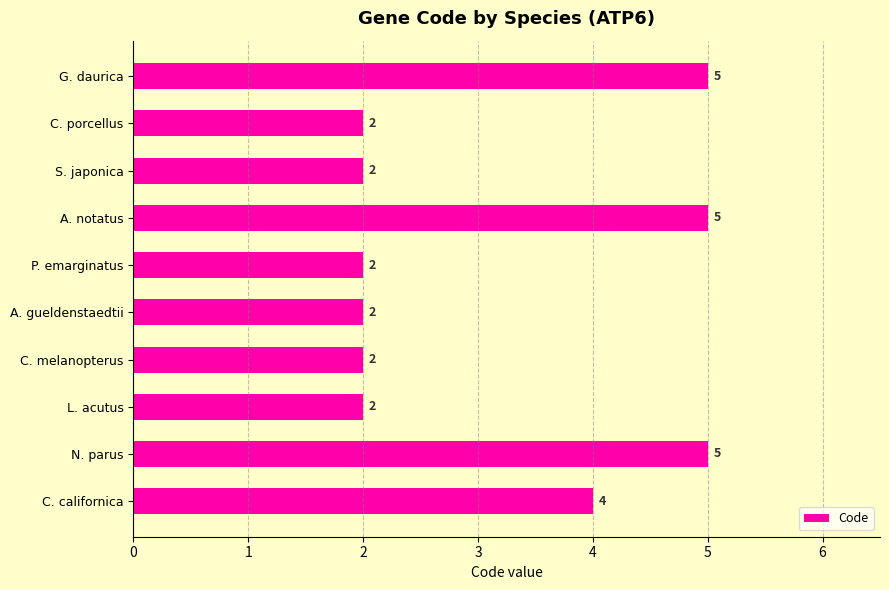

True or false: the data shows 1 at C. californica.

False